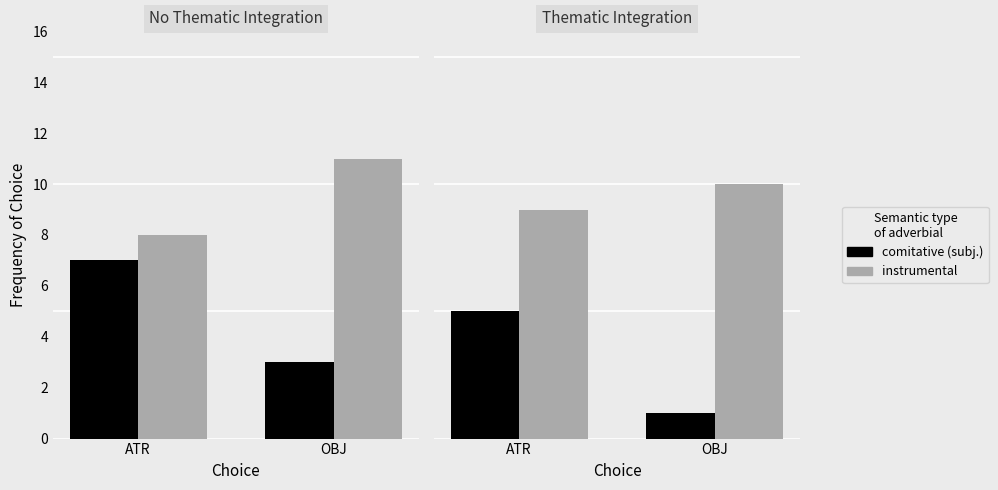

At ATR, list the series in order from largest to smallest.

instrumental, comitative (subj.)